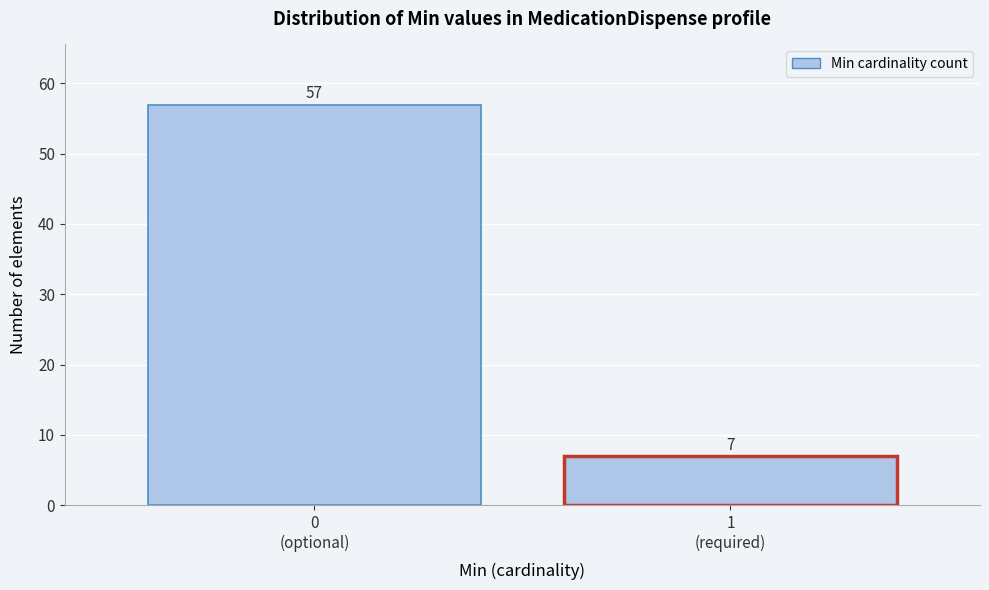

Reading right to left, extract all data points from this chart.

7	57